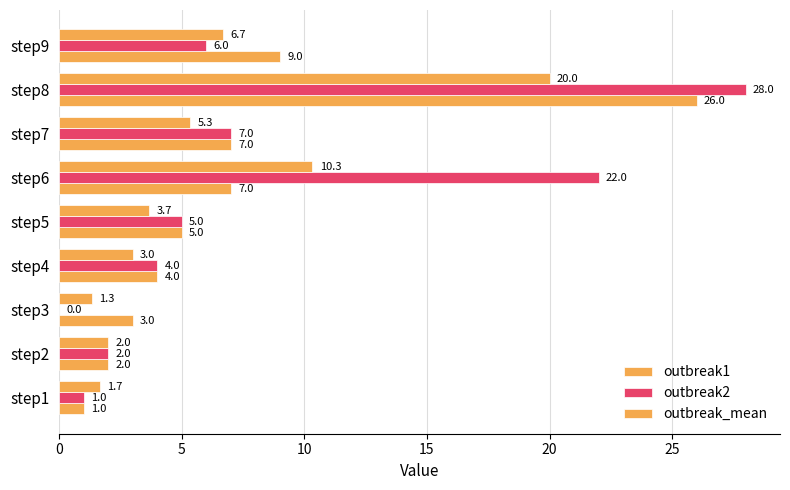

At how many categories does at least one series exceed 6?

4